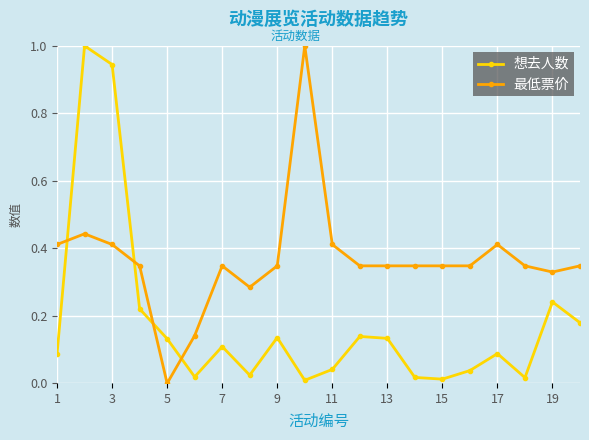

True or false: 想去人数 has more than 1 interior local peaks.

True